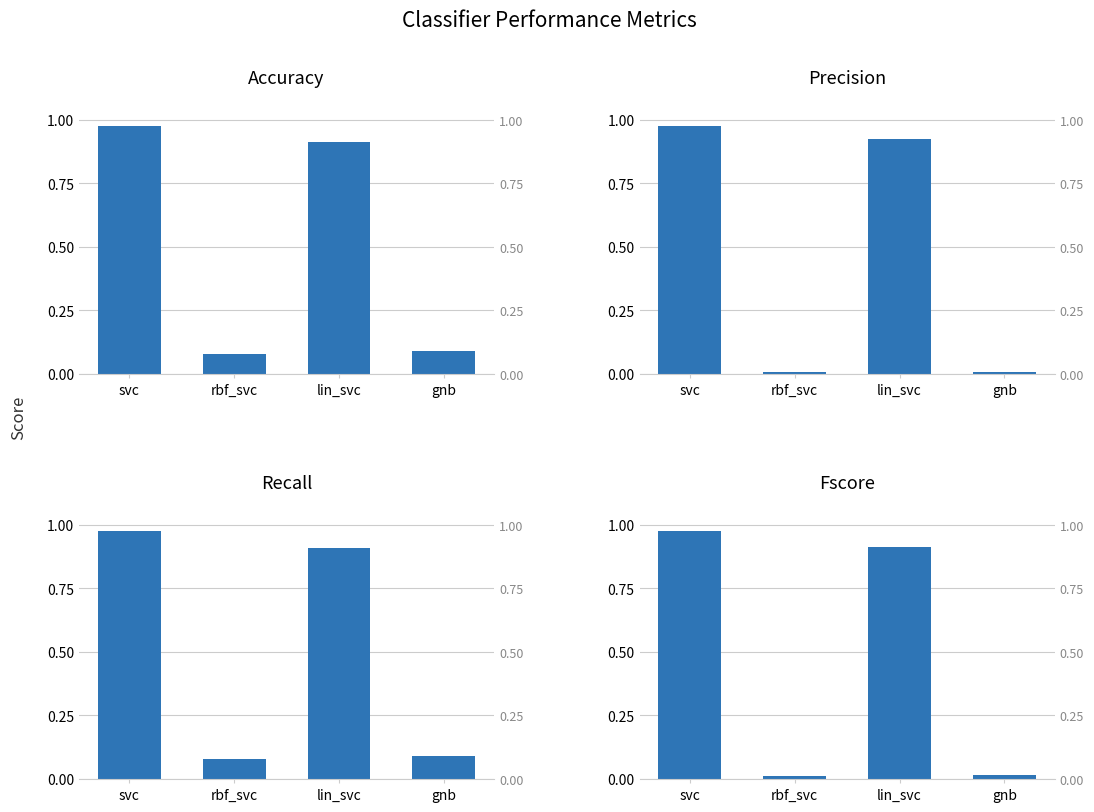

List the labels in order of recall value, largest first.

svc, lin_svc, gnb, rbf_svc